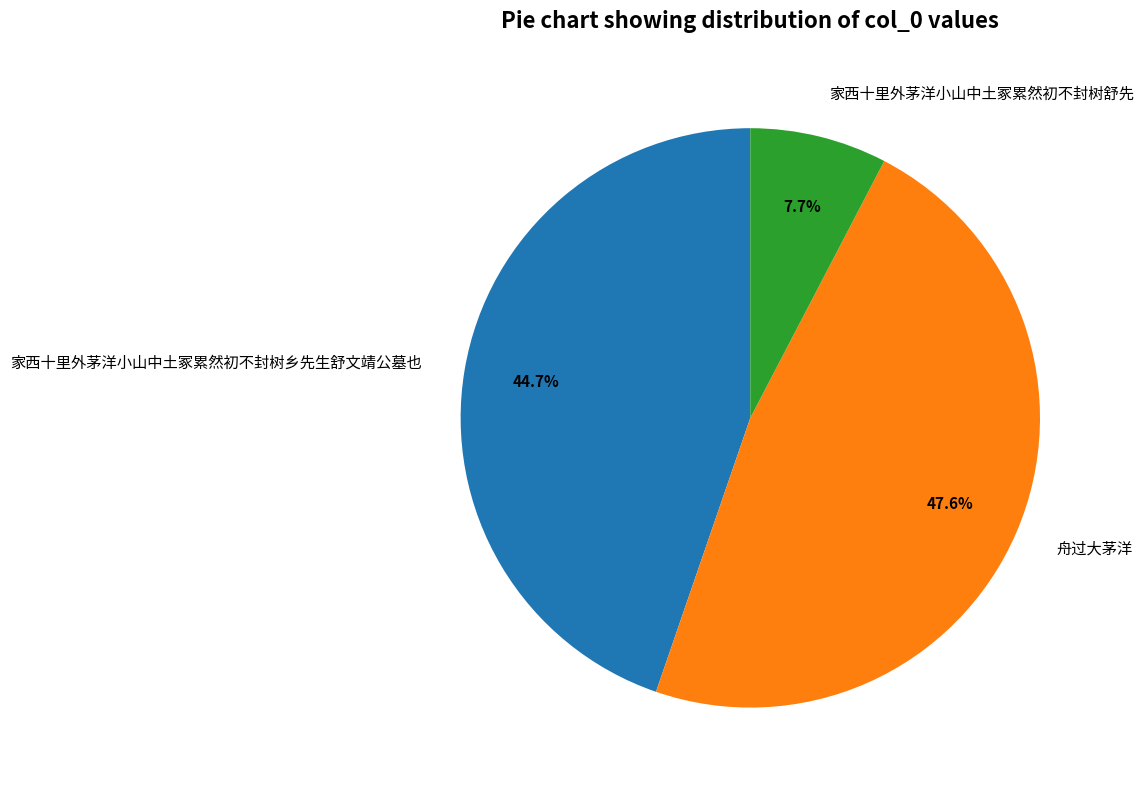

To the nearest percent, what percentage of the pie is 家西十里外茅洋小山中土冢累然初不封树舒先?

8%